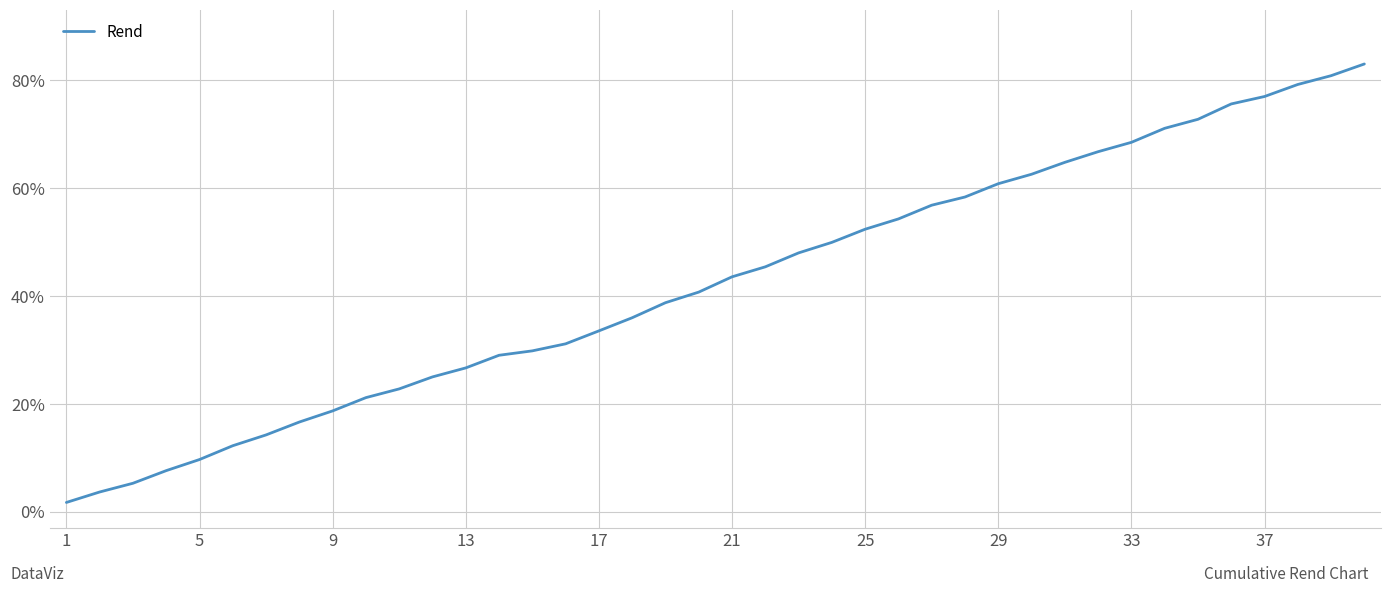

What is the maximum value shown in the chart?

83.0